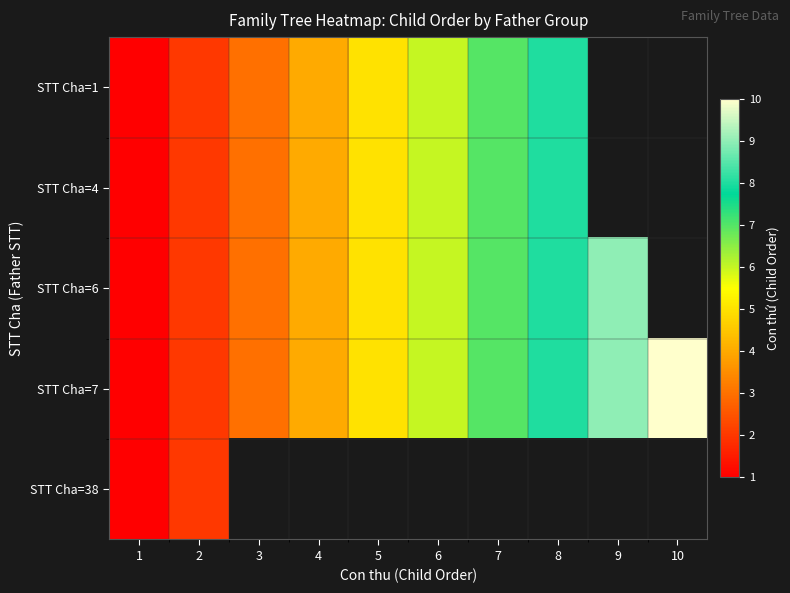

Which category has the lowest value in the STT Cha=4 series?

1